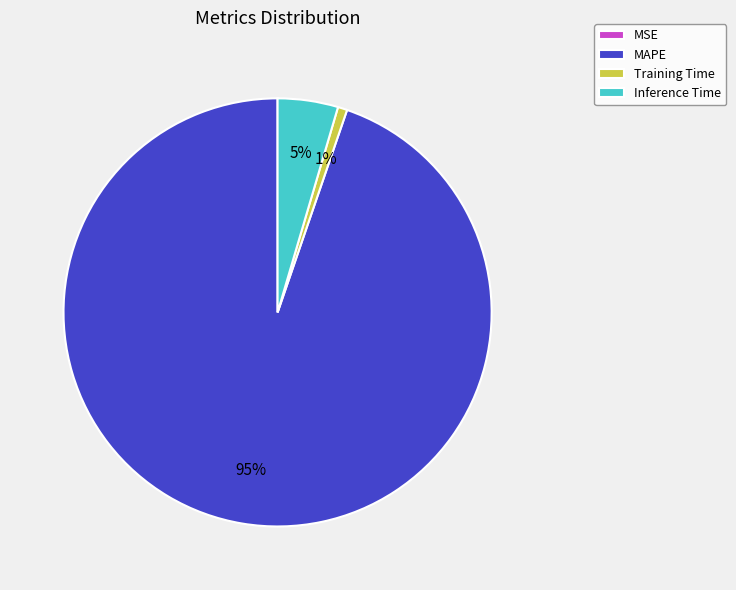

Which slice is the largest?

MAPE